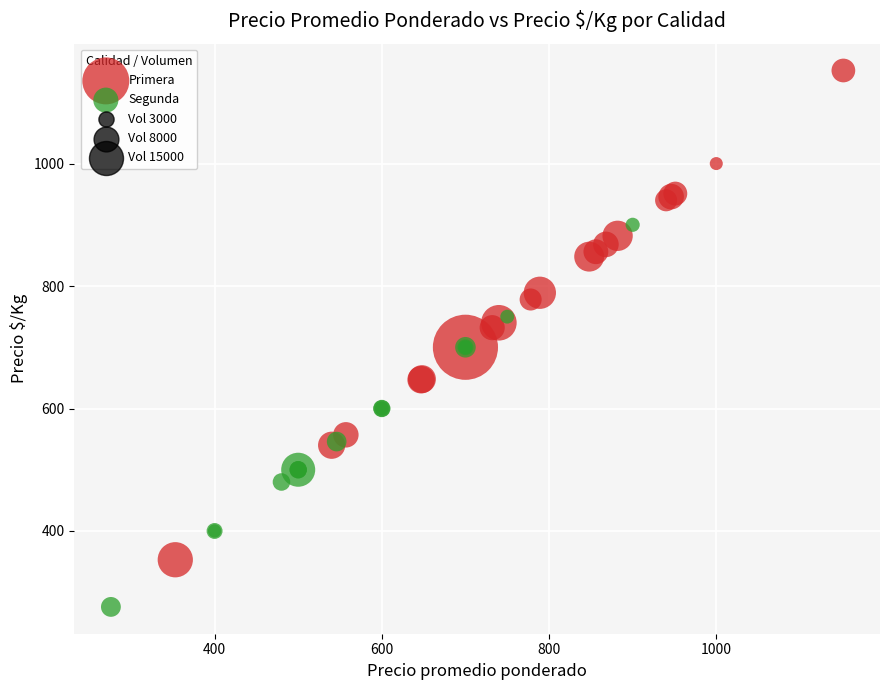

Which series reaches the minimum Y coordinate?

Segunda